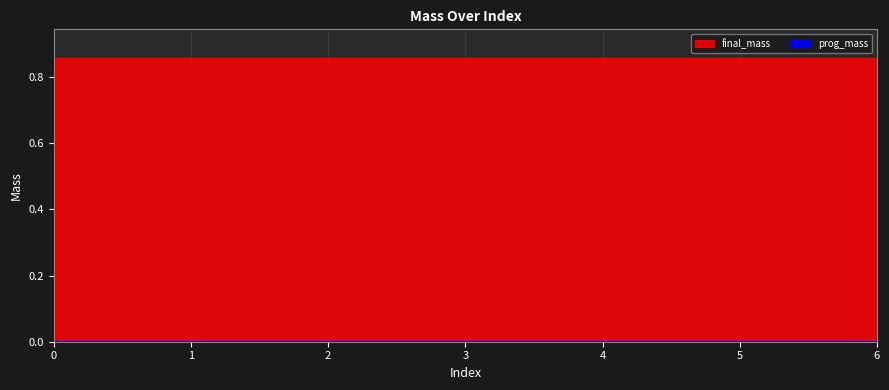

At which category does the data reach its first local valley?

1